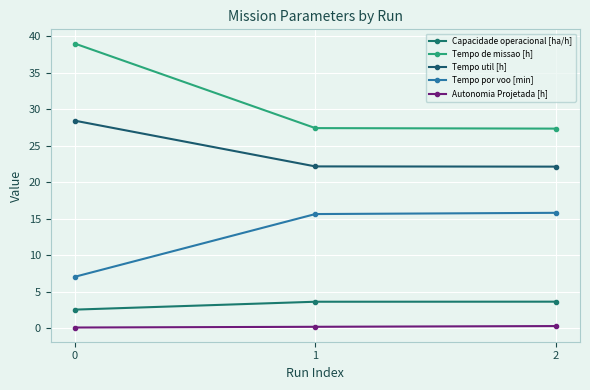

What is the difference between the highest and lowest values at 1?

27.2